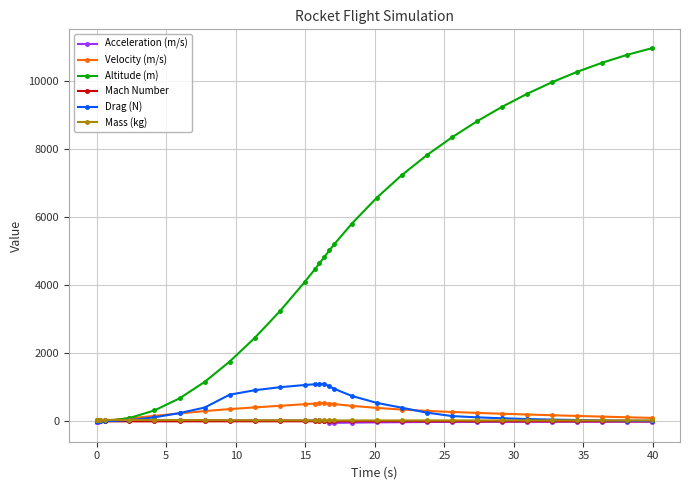

Which series has the largest range (max minus min)?

Altitude (m)